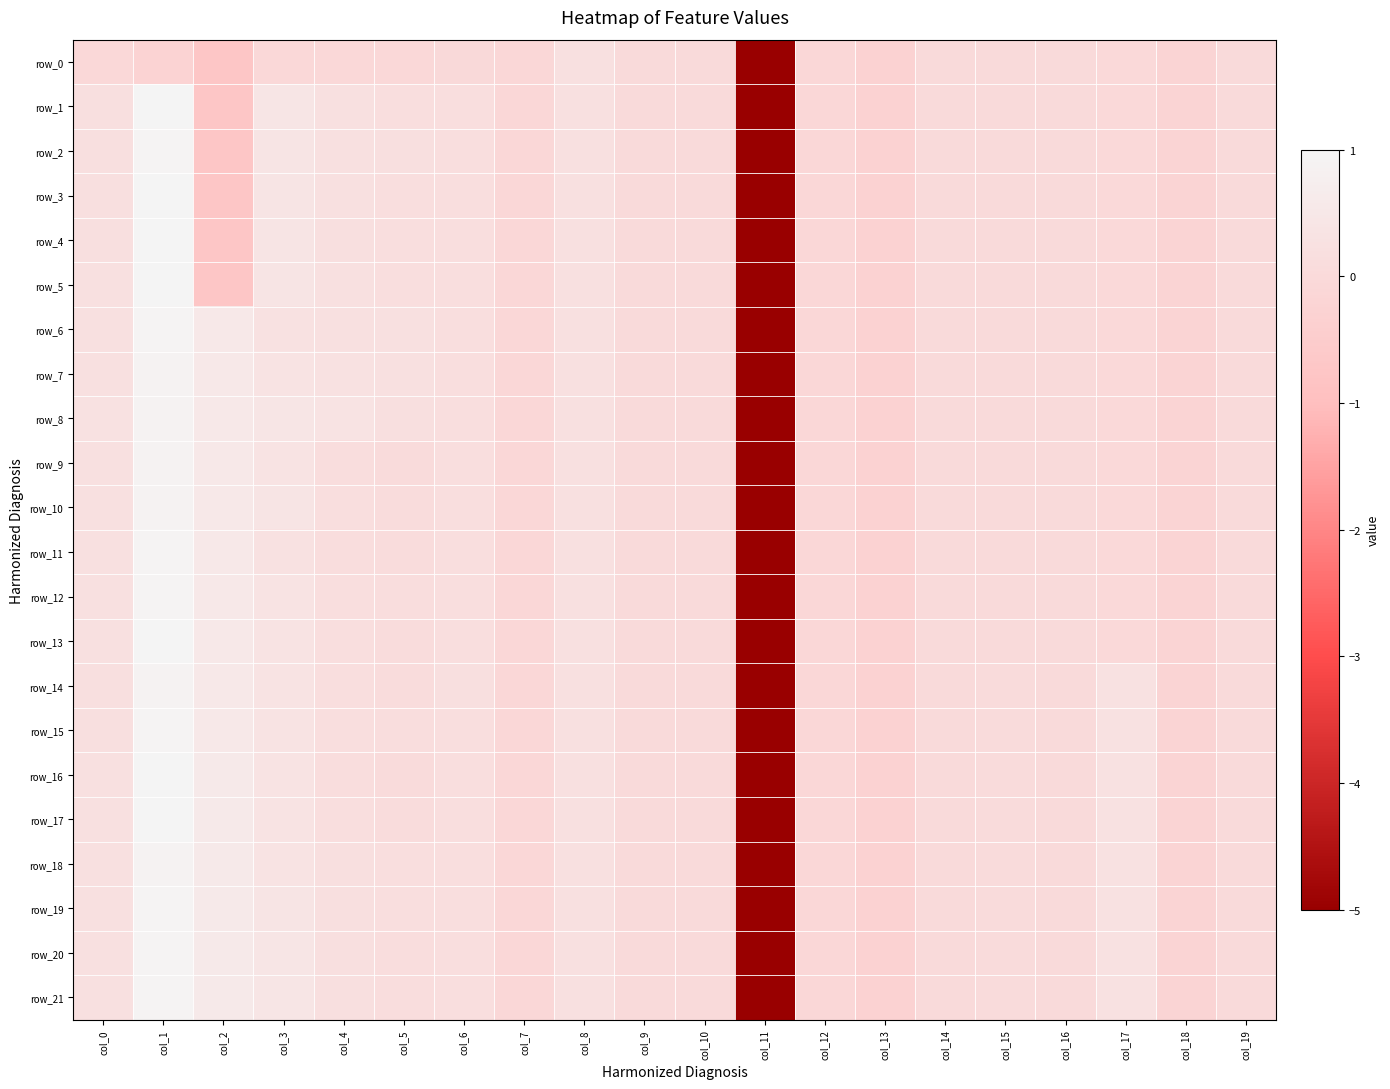

List the series in order of their peak value, lowest first.

row_0, row_8, row_9, row_10, row_7, row_18, row_14, row_19, row_6, row_15, row_20, row_21, row_2, row_11, row_12, row_17, row_3, row_5, row_13, row_1, row_4, row_16